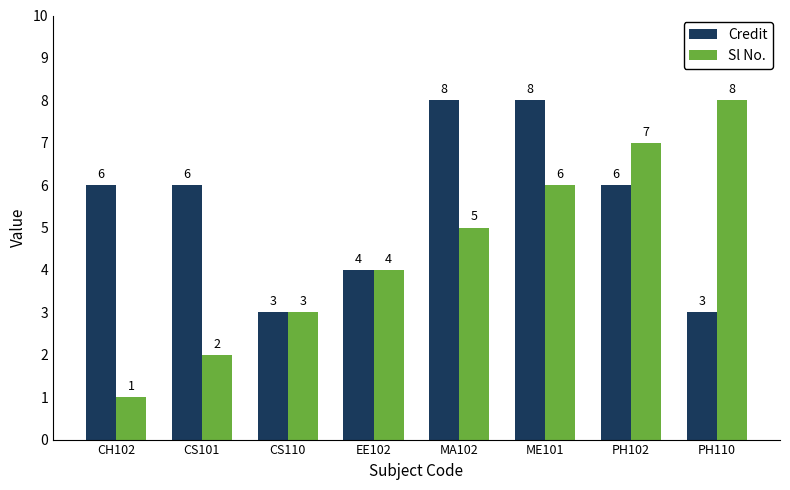

Is it true that Credit equals 4 at EE102?

True